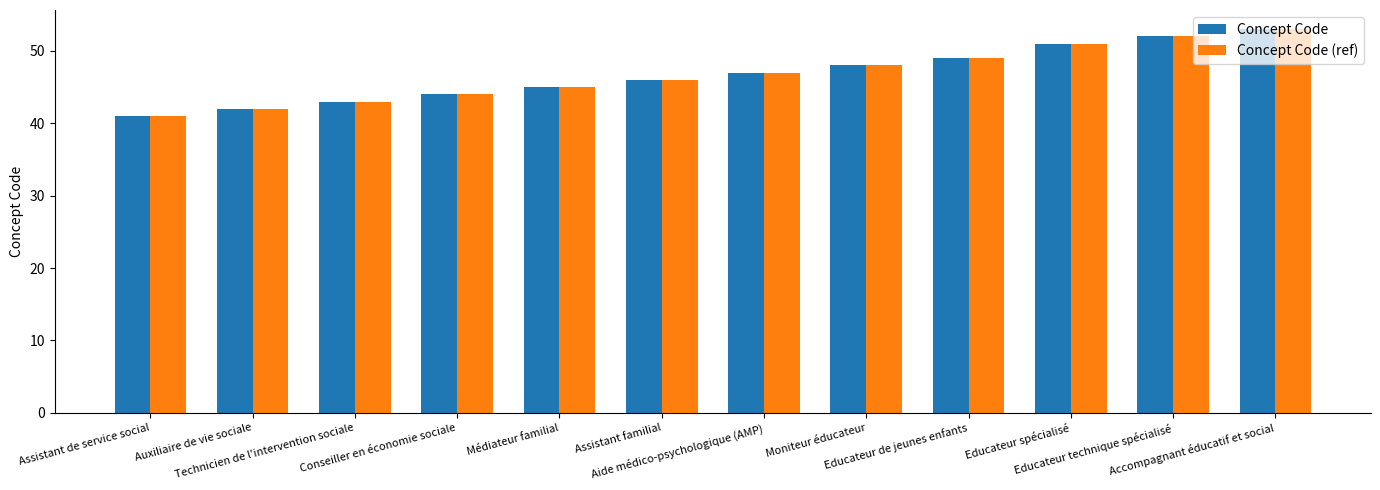

Reading left to right, what are all the values shown in this chart?

Concept Code: Assistant de service social=41	Auxiliaire de vie sociale=42	Technicien de l'intervention sociale=43	Conseiller en économie sociale=44	Médiateur familial=45	Assistant familial=46	Aide médico-psychologique (AMP)=47	Moniteur éducateur=48	Educateur de jeunes enfants=49	Educateur spécialisé=51	Educateur technique spécialisé=52	Accompagnant éducatif et social=53
Concept Code (ref): Assistant de service social=41	Auxiliaire de vie sociale=42	Technicien de l'intervention sociale=43	Conseiller en économie sociale=44	Médiateur familial=45	Assistant familial=46	Aide médico-psychologique (AMP)=47	Moniteur éducateur=48	Educateur de jeunes enfants=49	Educateur spécialisé=51	Educateur technique spécialisé=52	Accompagnant éducatif et social=53